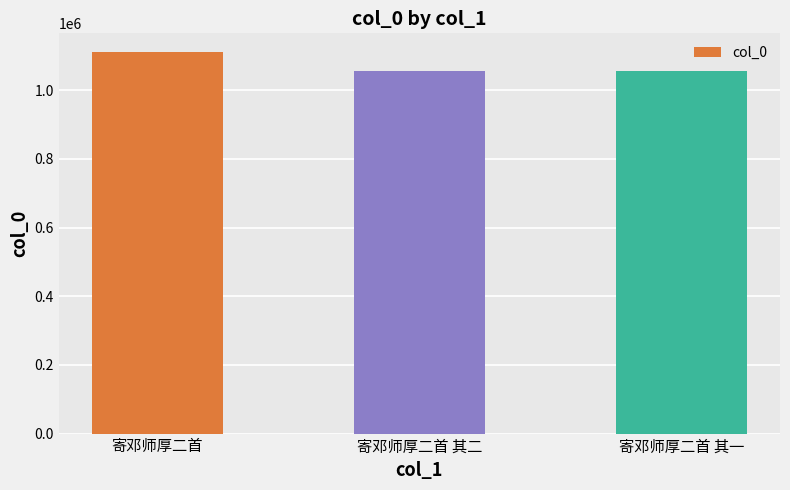

How many bars are there in total?

3